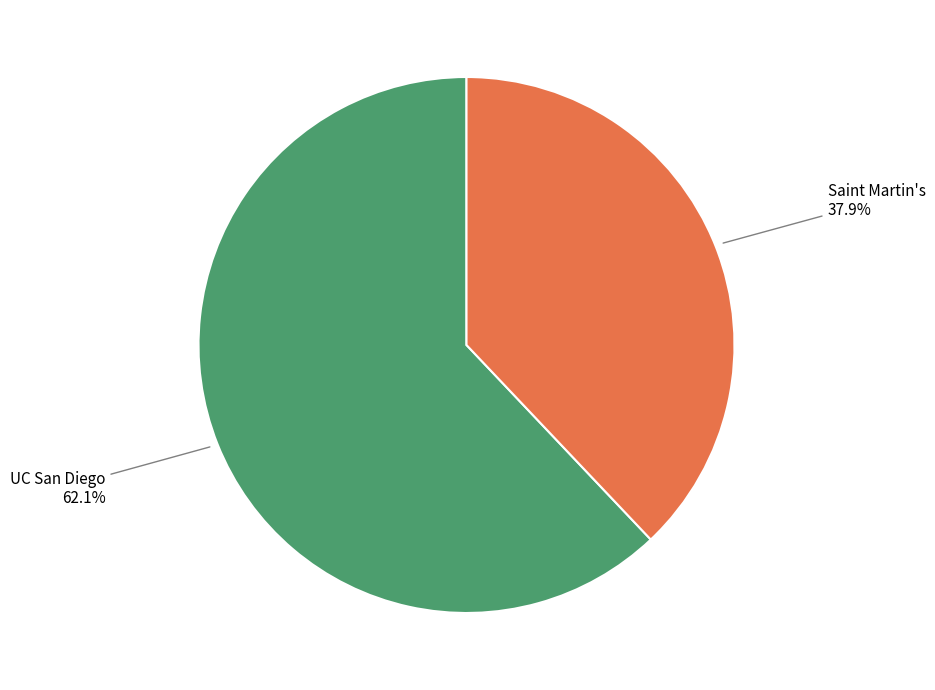

Combined, do UC San Diego and Saint Martin's account for over 50%?

Yes